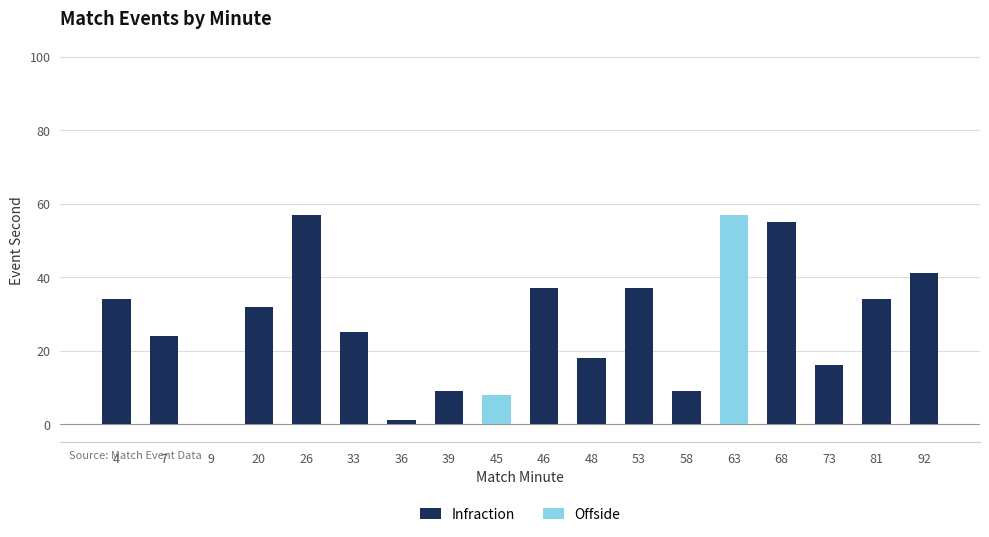

Reading left to right, transcribe all the data shown in this chart.

4=34	7=24	9=0	20=32	26=57	33=25	36=1	39=9	45=8	46=37	48=18	53=37	58=9	63=57	68=55	73=16	81=34	92=41